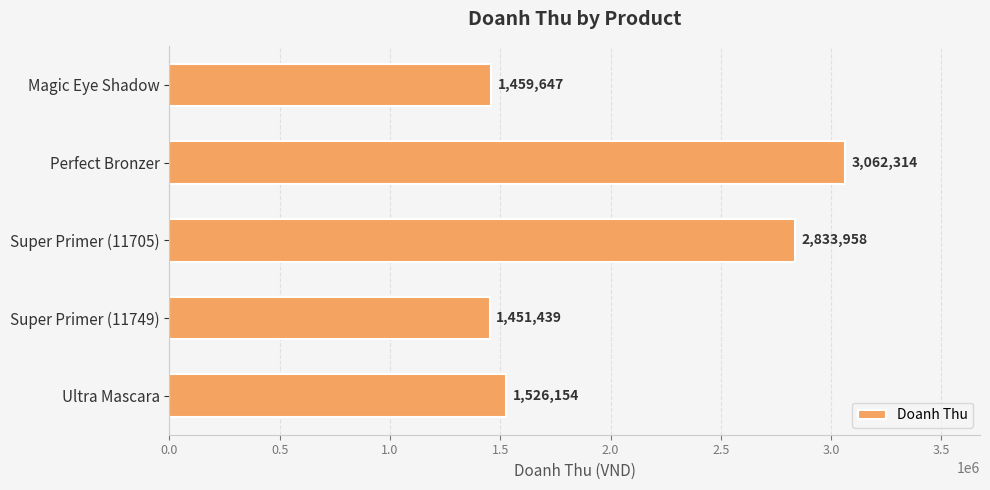

True or false: the data shows 1459646.6 at Magic Eye Shadow.

True